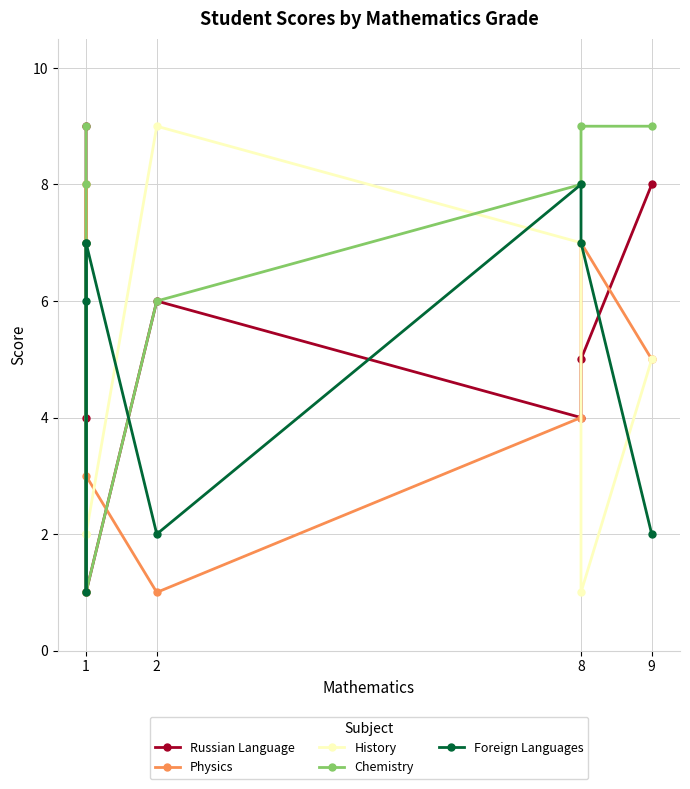

Rank the series by their maximum value, from lowest to highest.

Physics, Foreign Languages, Russian Language, History, Chemistry